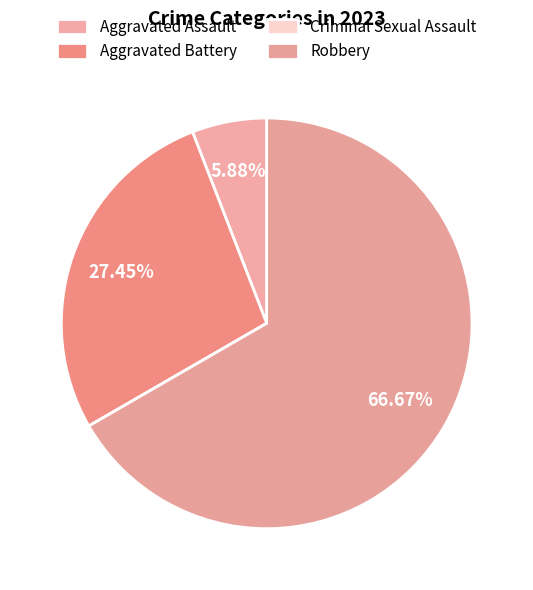

Is there any slice that represents more than half of the pie?

Yes